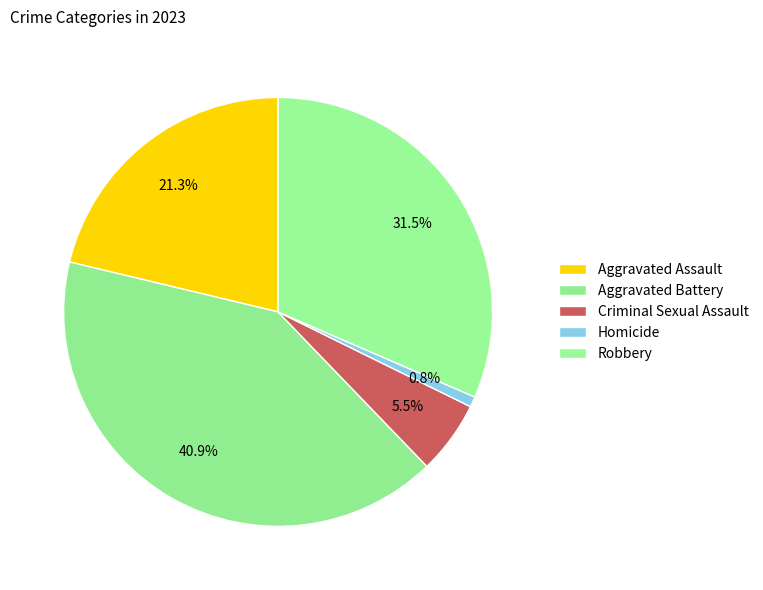

What is the smallest slice in the pie chart?

Homicide